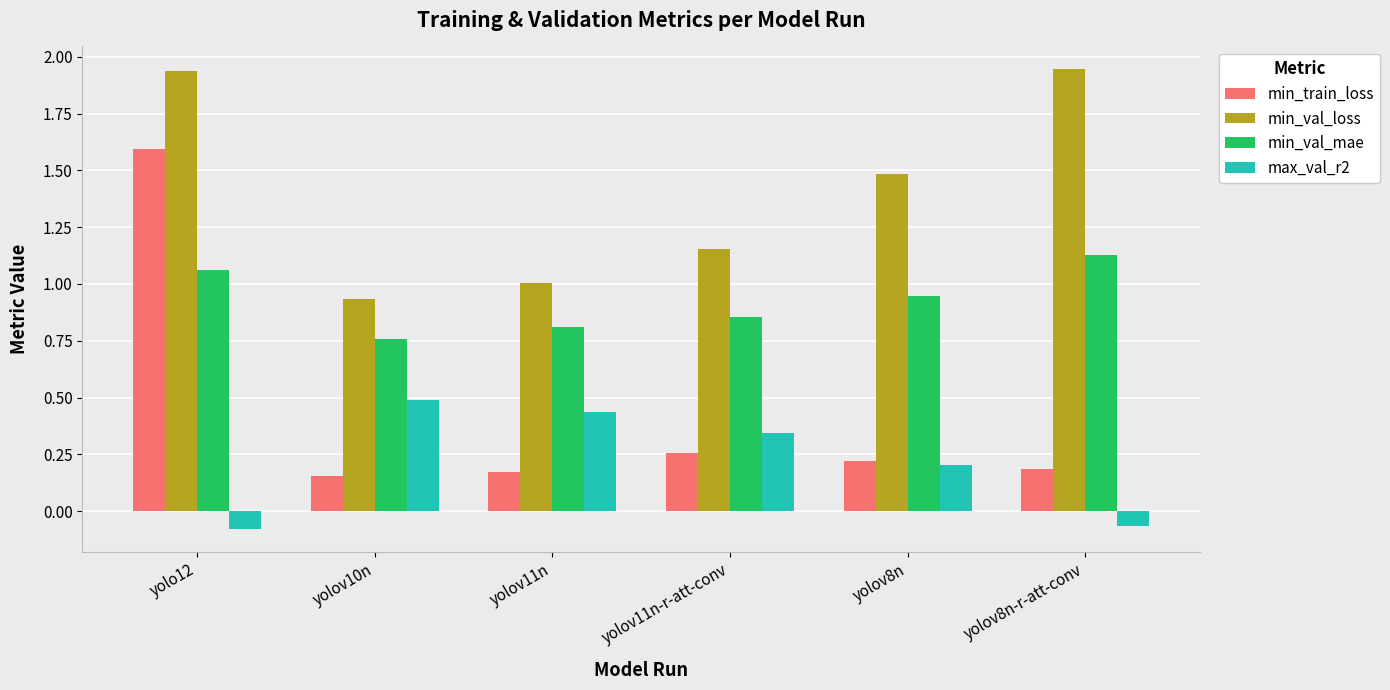

The value of max_val_r2 at yolo12 is -0.0. True or false?

False